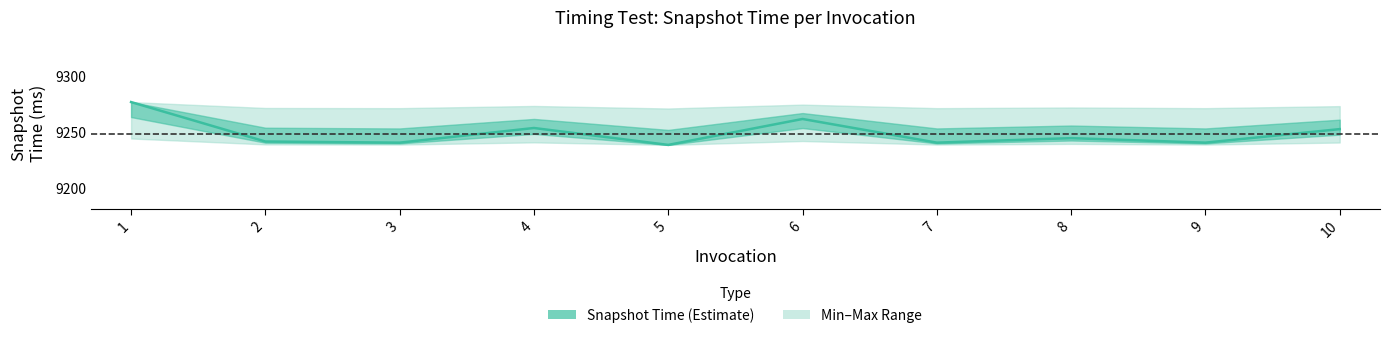

Does the chart have visible grid lines?

No